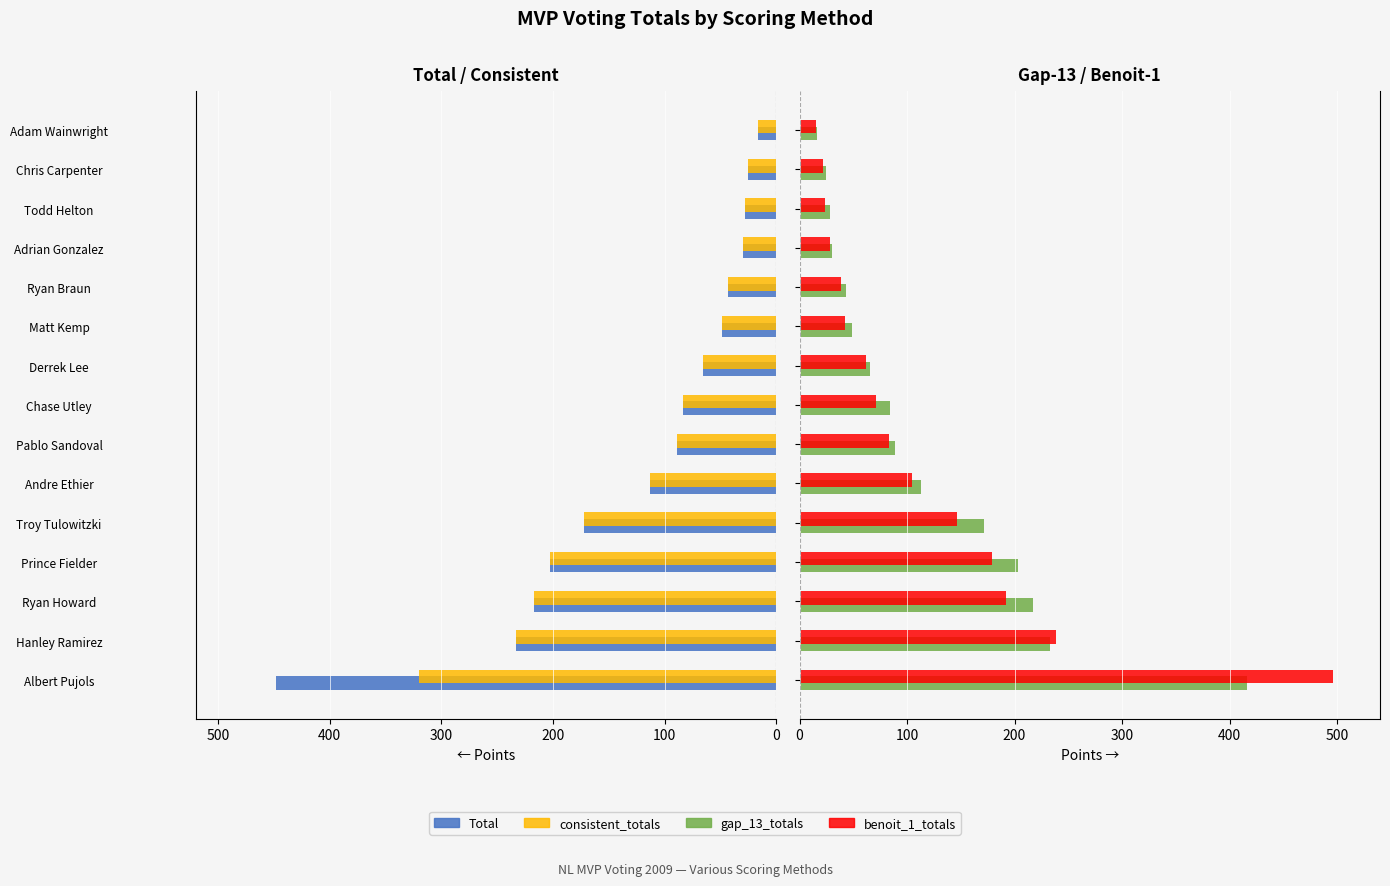

What is the average value of the Total series?

-121.1